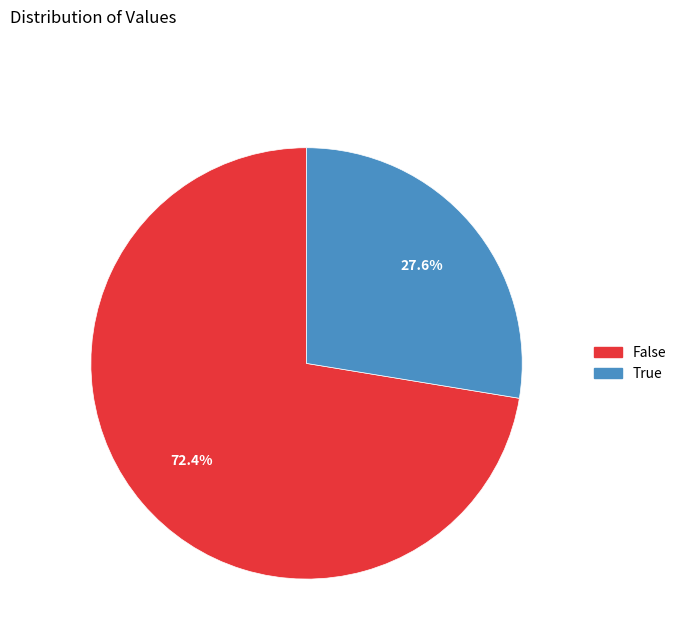

Which slice represents more than half of the pie?

False